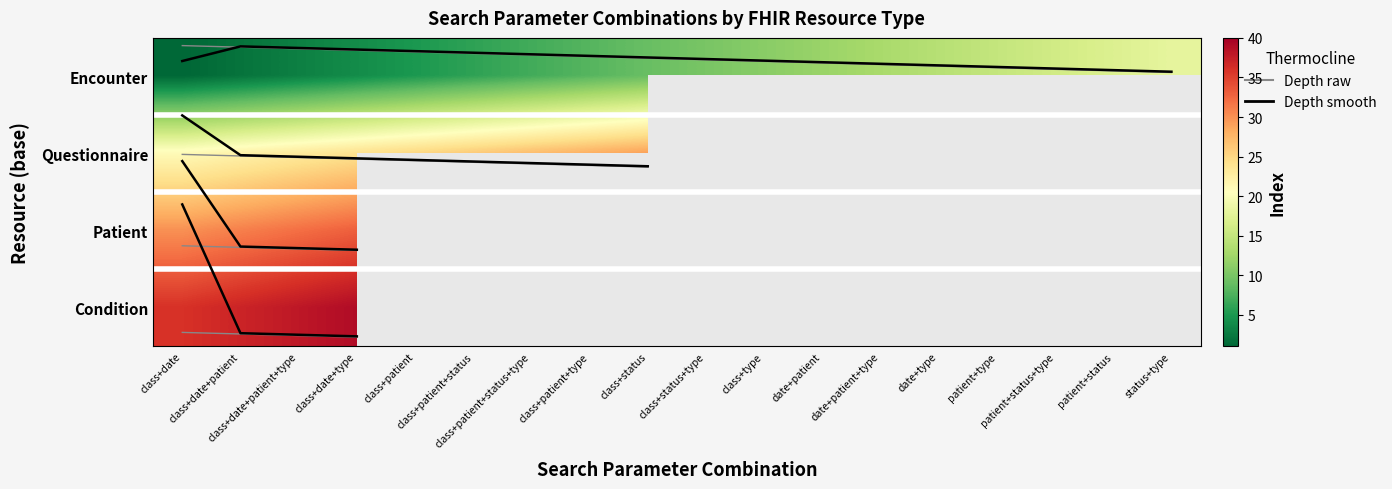

What is the lowest value of the Encounter series?

1.0